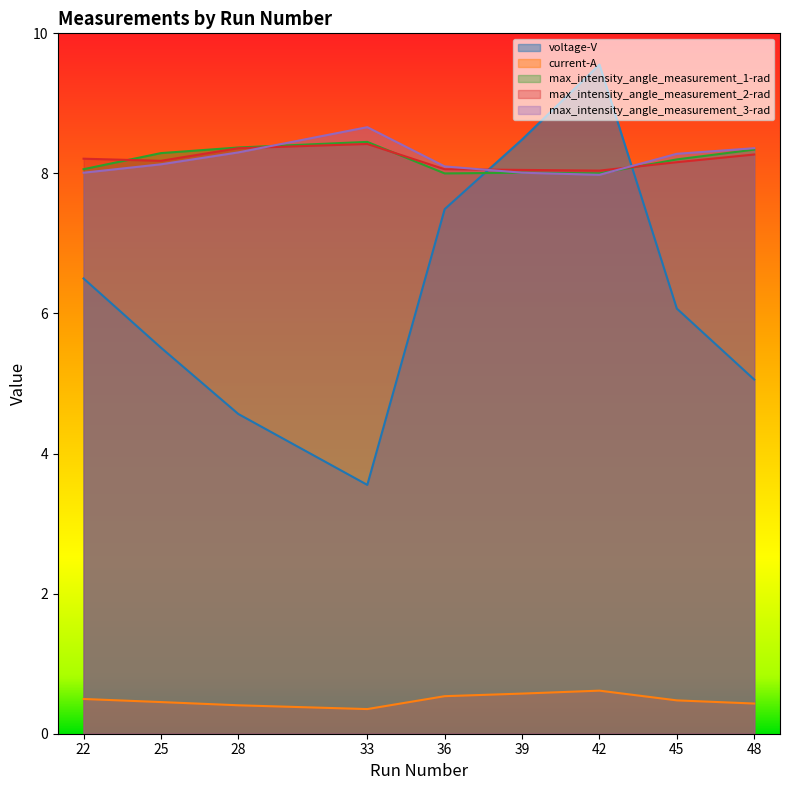

What is the difference between the highest and lowest values at 33?

8.3